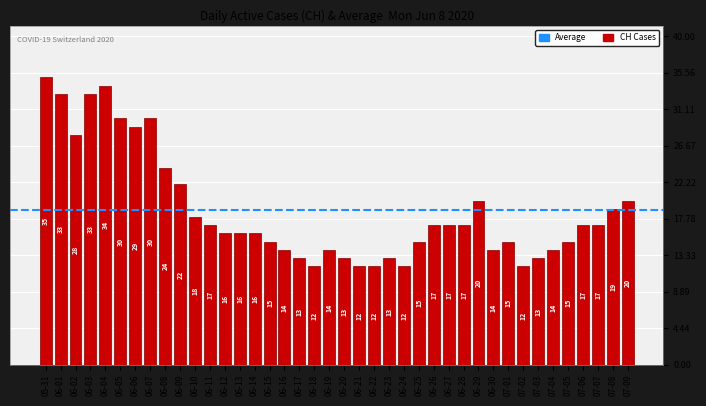

What is the sum of the values at 06-05 and 06-24?

42